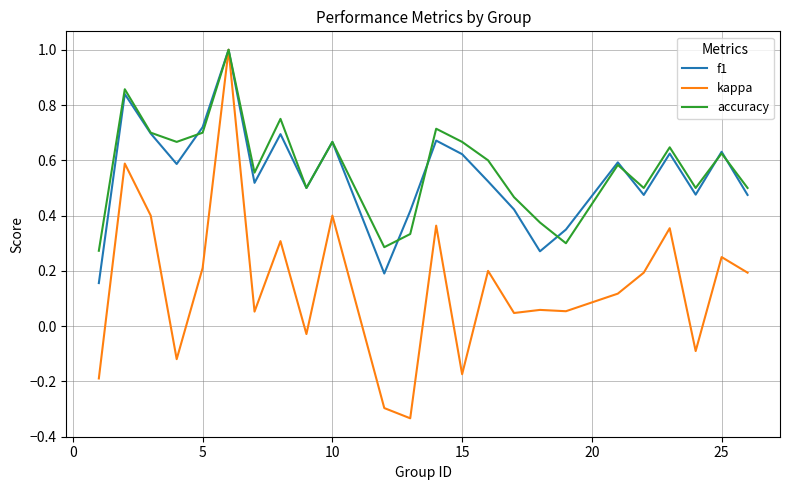

What is the maximum value shown in the chart?

1.0